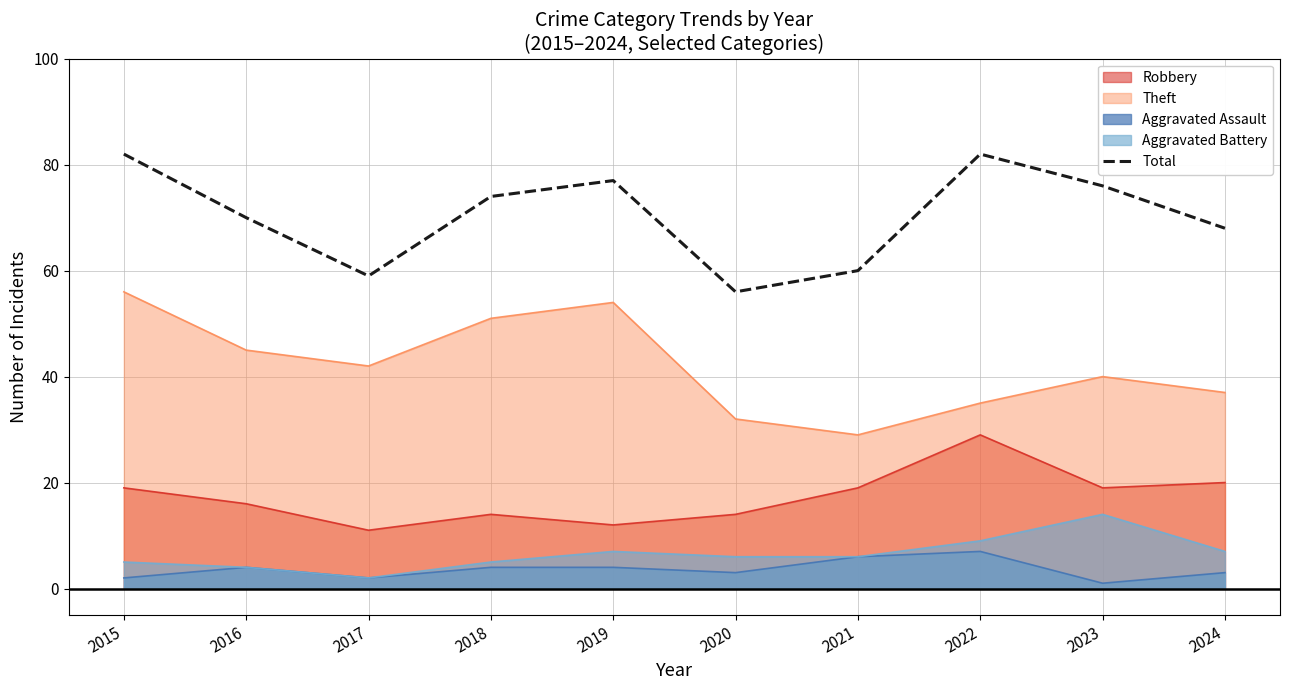

Rank the categories by value from highest to lowest.

2015, 2022, 2019, 2023, 2018, 2016, 2024, 2021, 2017, 2020